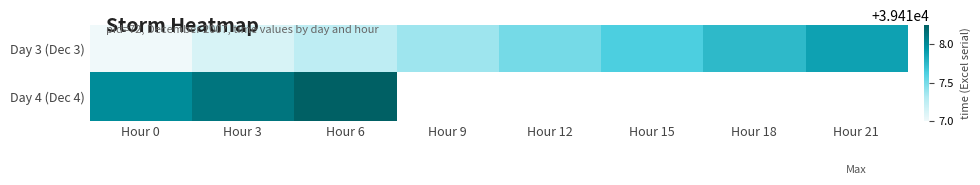

List the labels in order of Day 3 (Dec 3) value, smallest first.

Hour 0, Hour 3, Hour 6, Hour 9, Hour 12, Hour 15, Hour 18, Hour 21